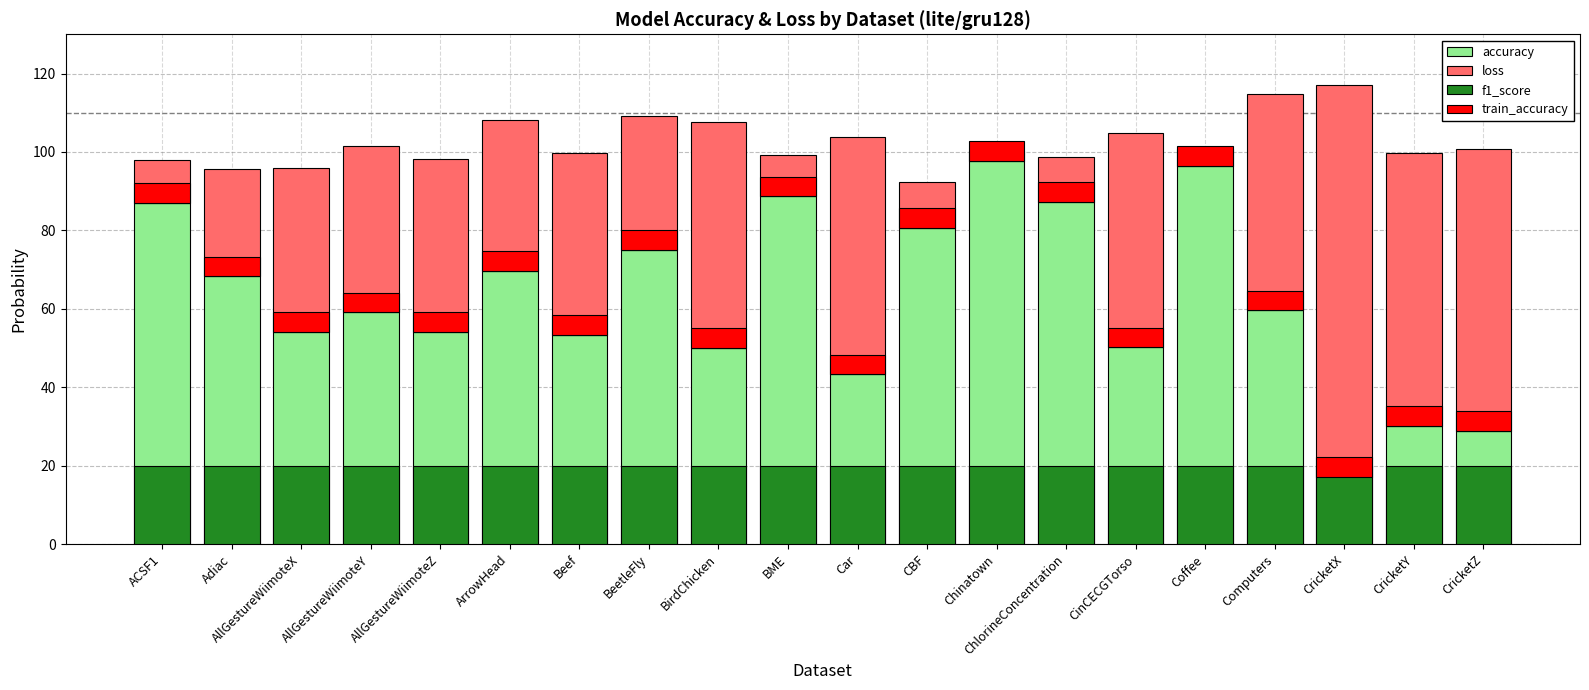

What is the value of the f1_score bar at the 14th from the left?

20.0